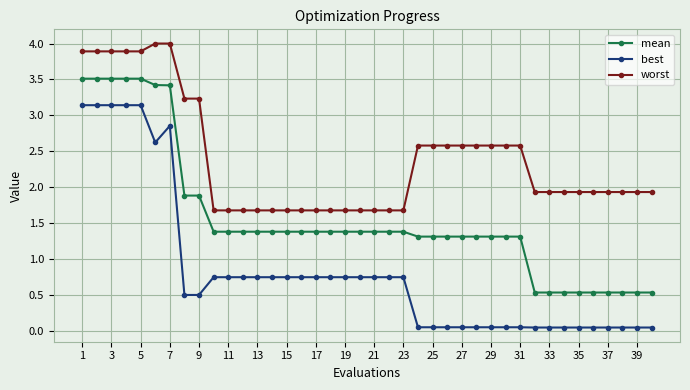

True or false: best and mean intersect in this chart.

False